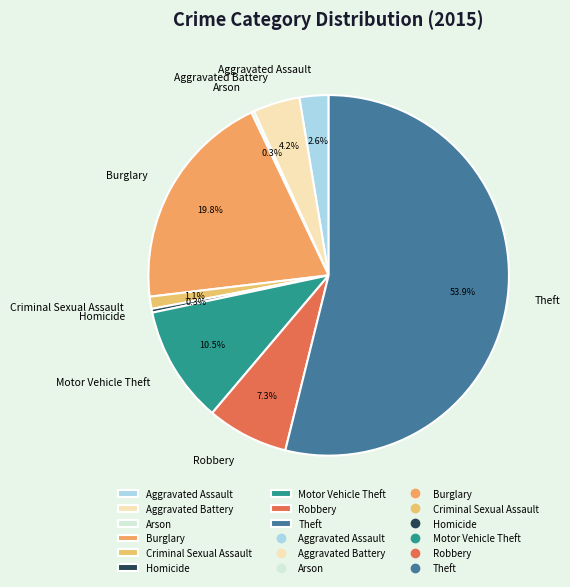

What is the majority slice?

Theft